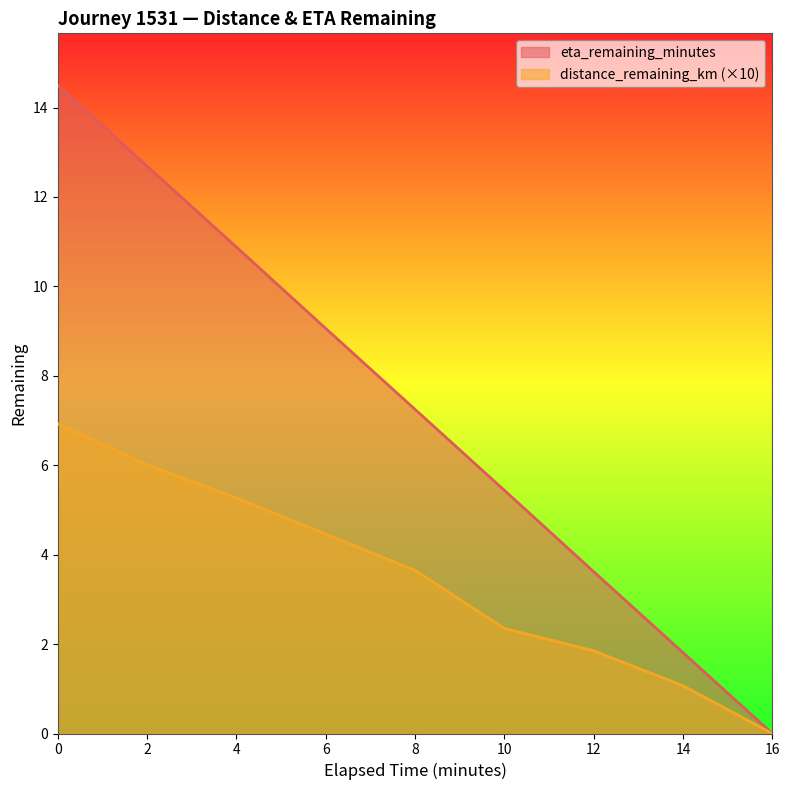

Which label corresponds to the smallest value in the chart?

16